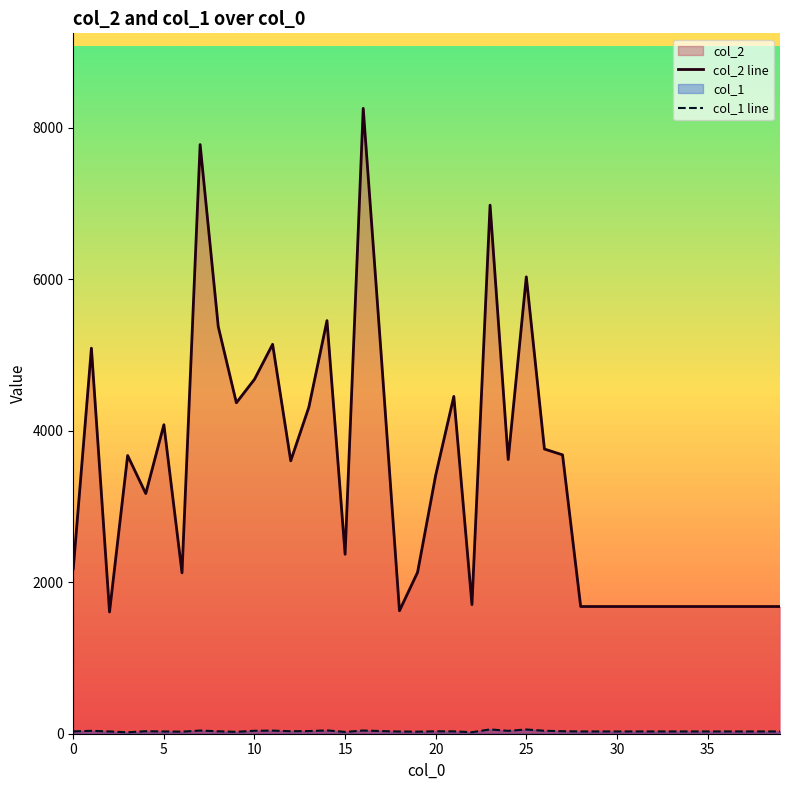

Reading right to left, extract all data points from this chart.

col_2 line: 1680	1680	1680	1680	1680	1680	1680	1680	1680	1680	1680	1680	3683	3760	6034	3621	6981	1705	4455	3415	2132	1624	4979	8259	2370	5456	4313	3604	5143	4681	4371	5377	7781	2125	4081	3172	3674	1608	5092	2180
col_1 line: 30	30	30	30	30	30	30	30	30	30	30	30	33	39	56	38	57	20	31	32	27	29	35	42	24	44	35	33	41	39	25	32	42	27	30	33	19	30	38	31